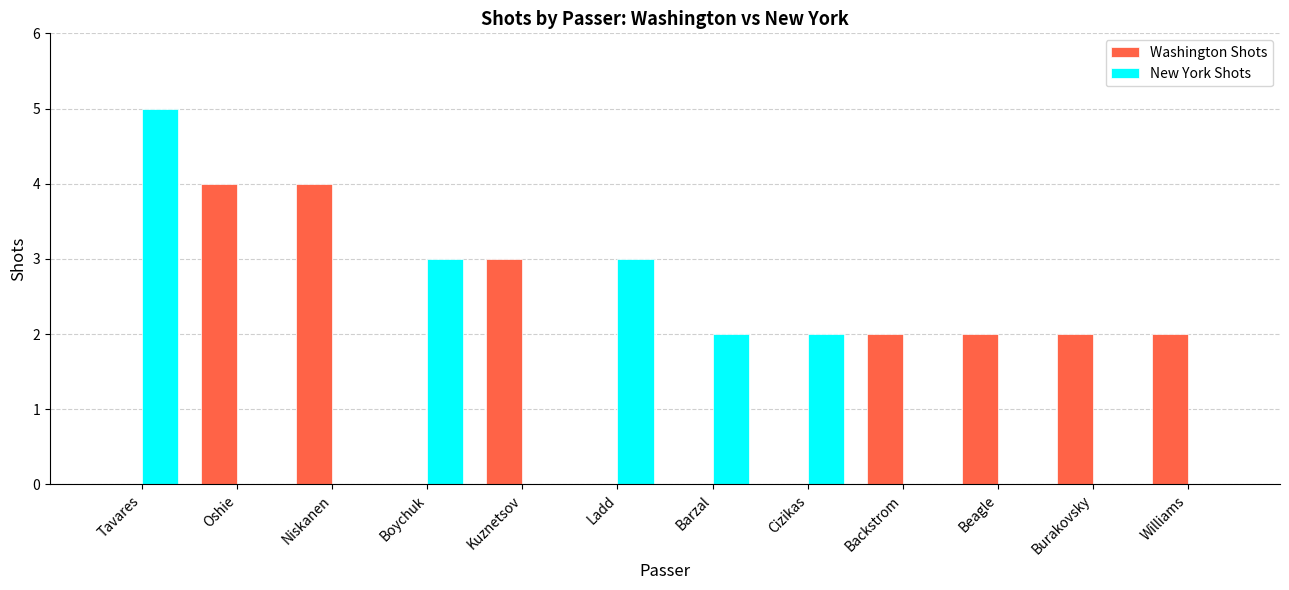

The value of New York Shots at Carlson is -3. True or false?

False